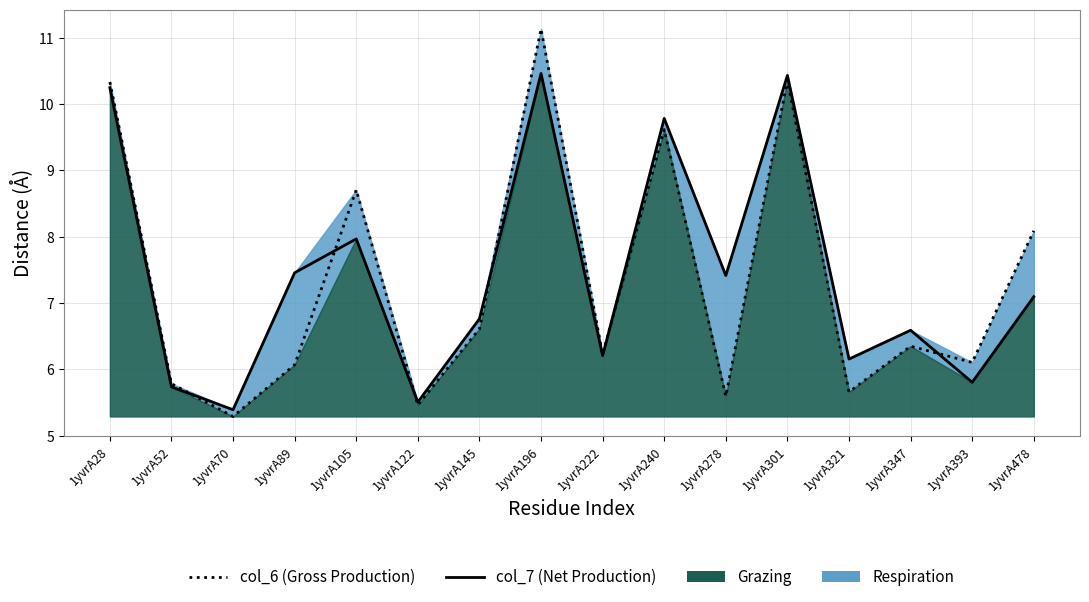

At which label does Net Production reach its minimum?

1yvrA70